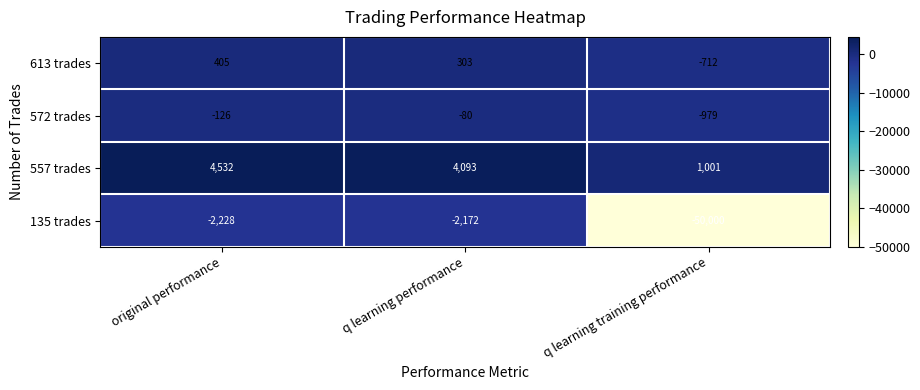

Reading right to left, extract all data points from this chart.

613 trades: -712	303	405
572 trades: -979	-80	-126
557 trades: 1001	4093	4532
135 trades: -50000	-2172	-2228